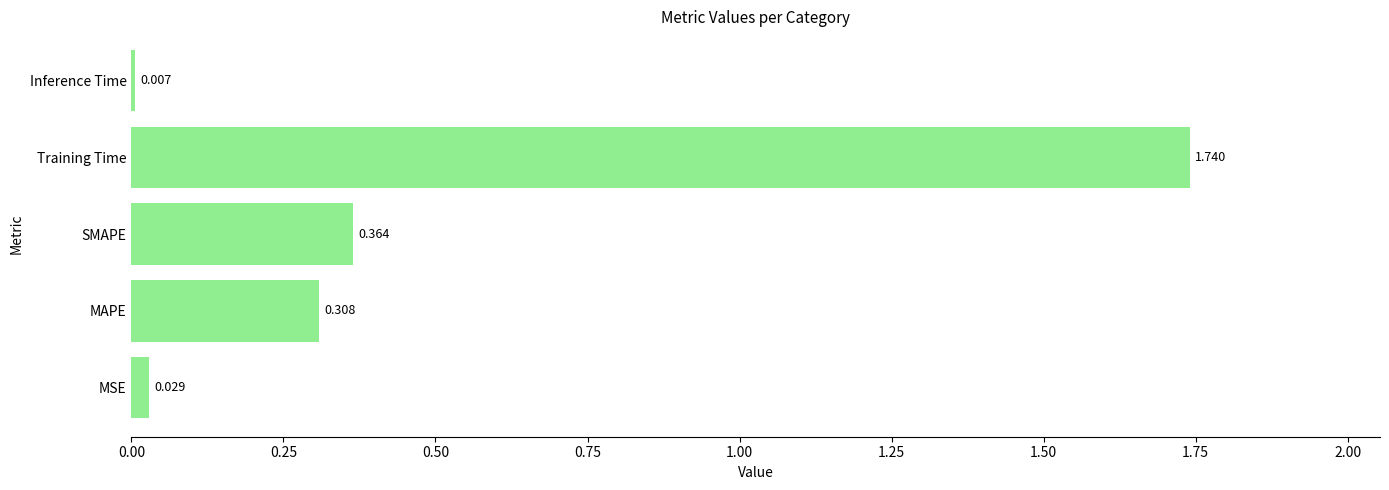

Between Inference Time and Training Time, which is larger?

Training Time